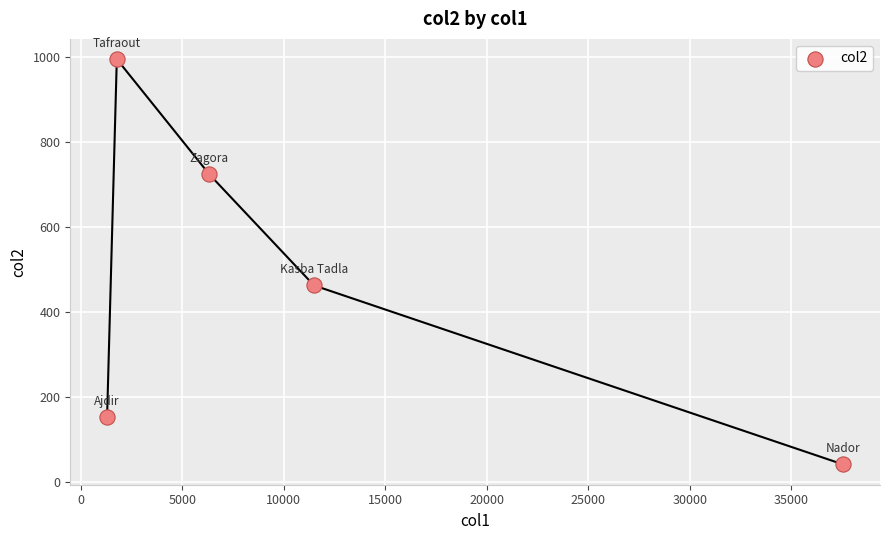

What is the range of X values (max minus min)?

36273